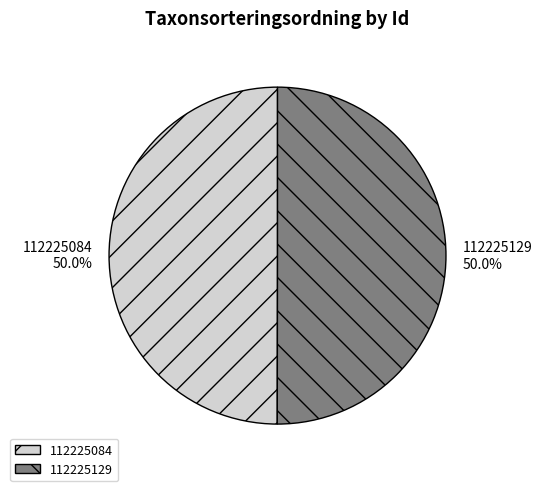

The 112225129 slice represents 50% of the pie. True or false?

True